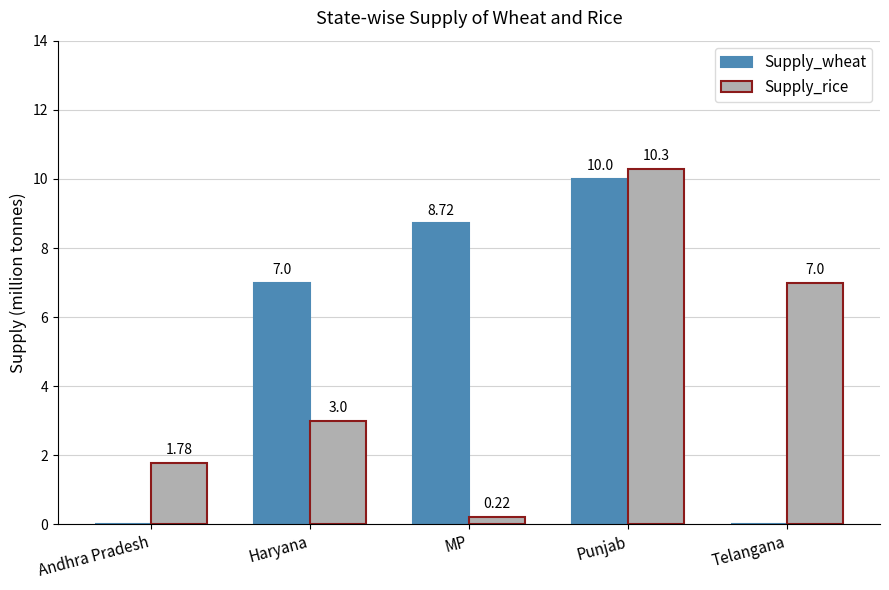

Is the value of Supply_wheat at Telangana greater than the value of Supply_rice at Telangana?

No